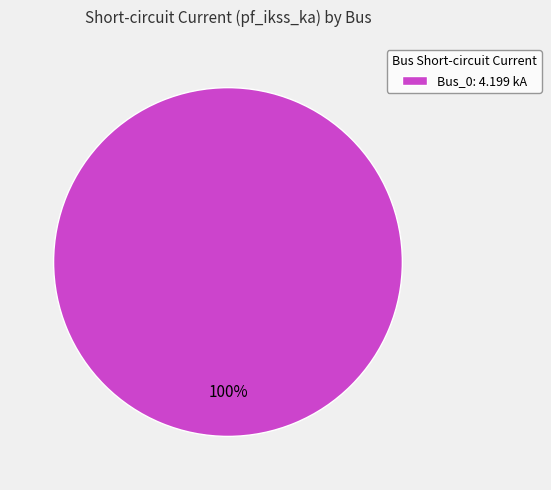

Does any single category account for the majority?

Yes